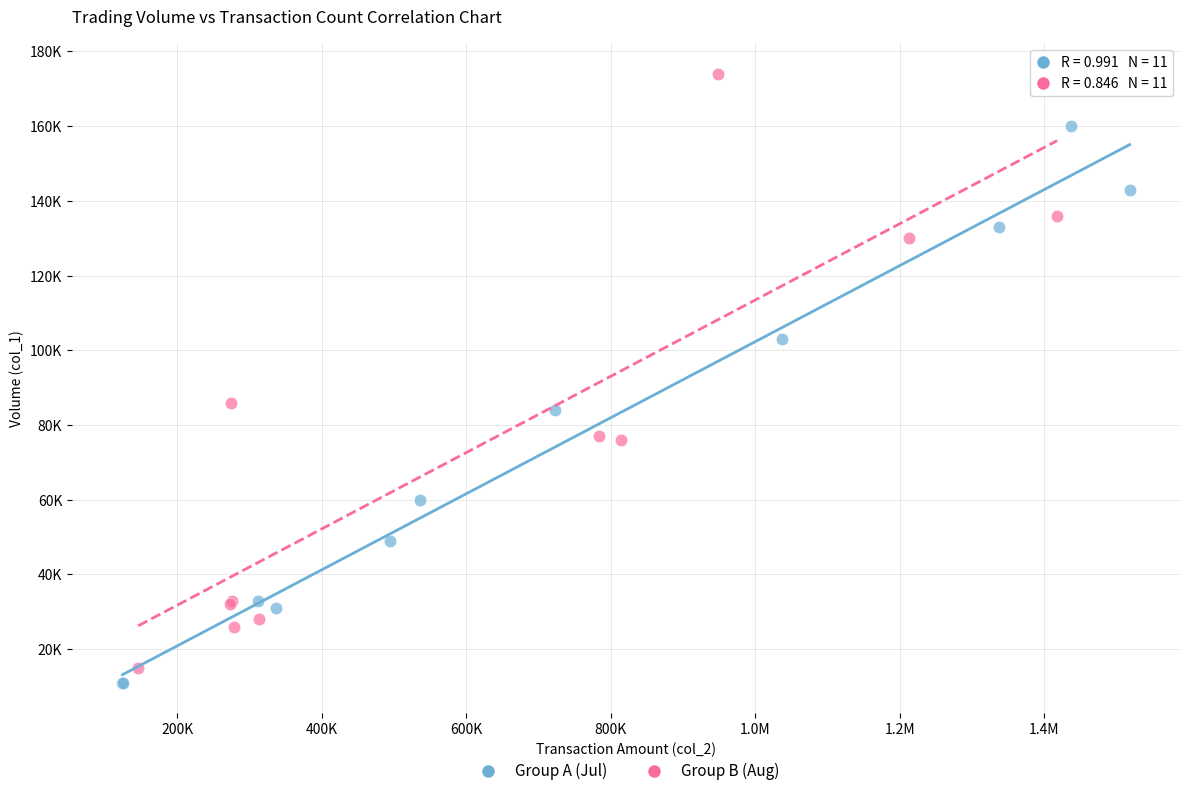

What are all the series names shown in the legend?

Group A (Jul), Group B (Aug)